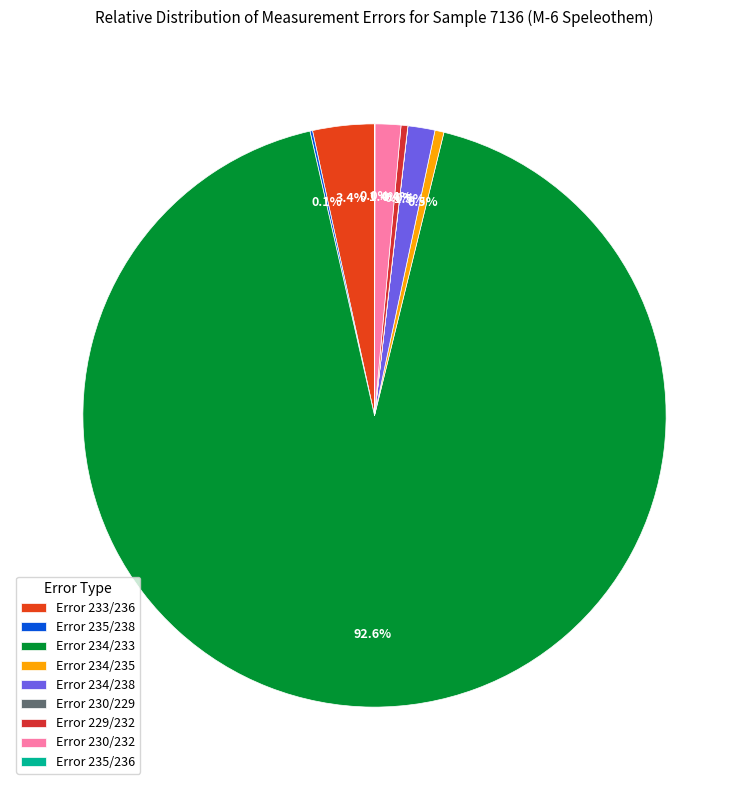

What is the smallest slice in the pie chart?

Error 230/229